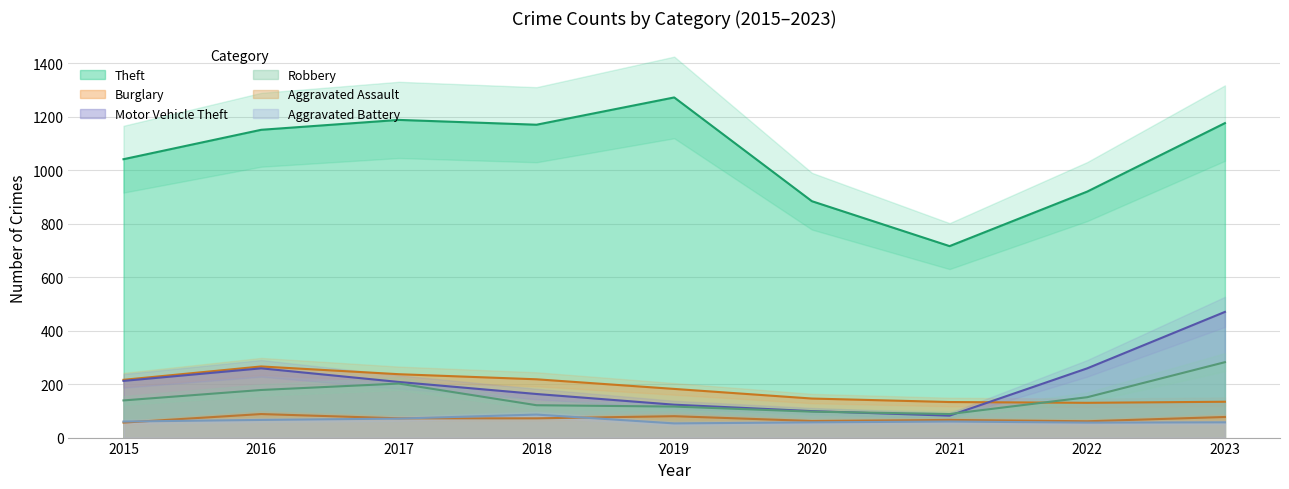

What is the value of the Burglary point at the 8th from the left?

130